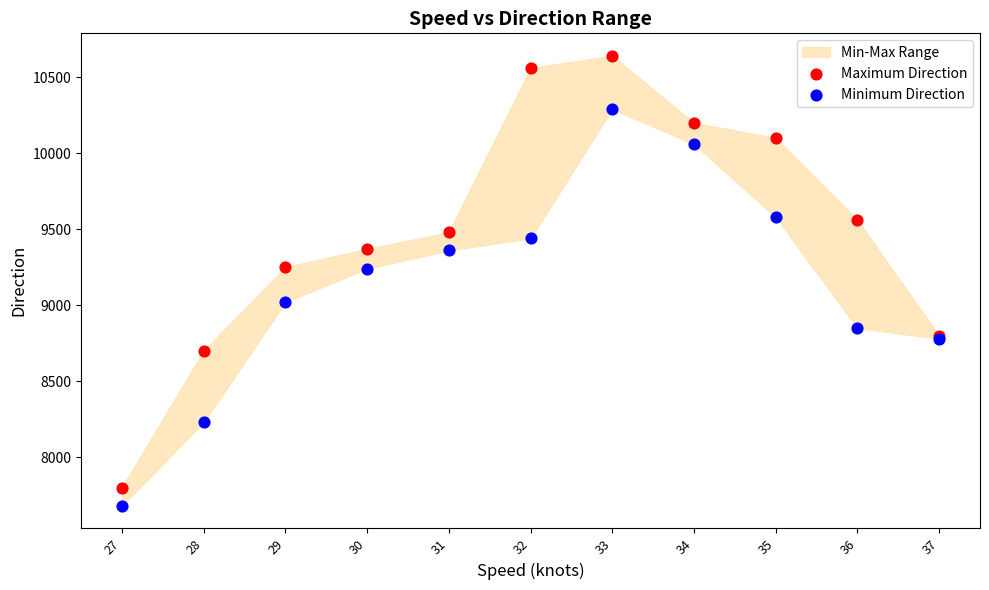

In the Minimum Direction series, what Y value is closest to 8985?

9020